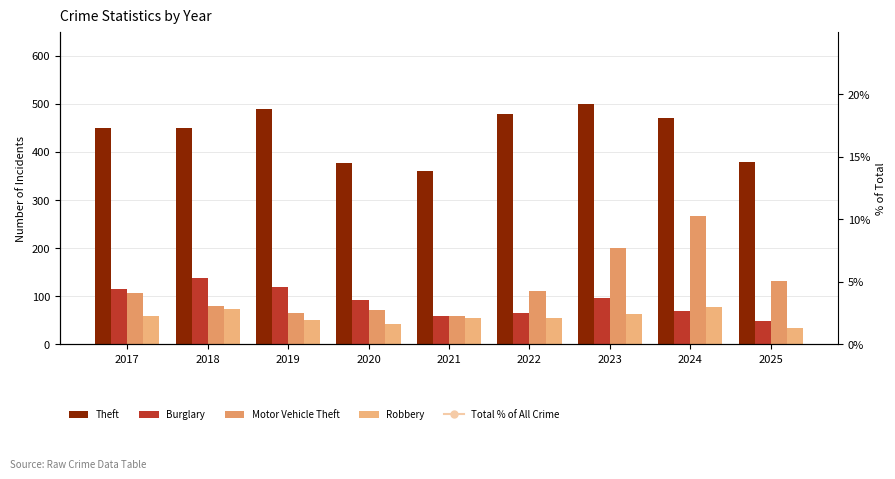

What is the value of the Robbery bar at the 4th from the left?

42.0